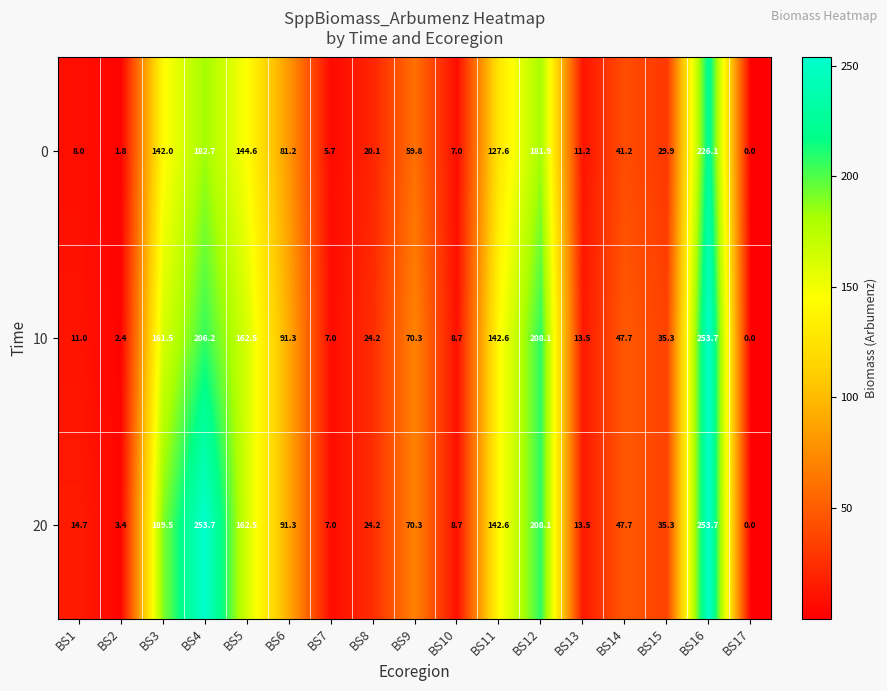

Which category has the lowest value in the 20 series?

BS17